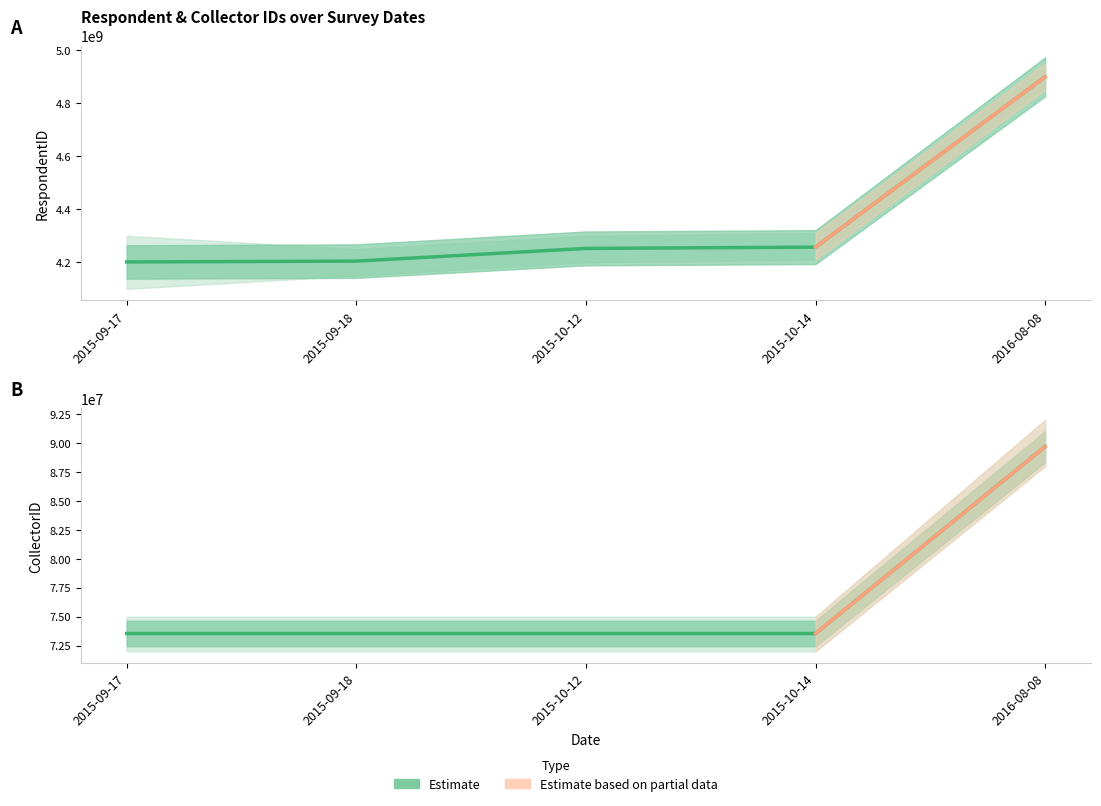

How many lines are shown in the chart?

2